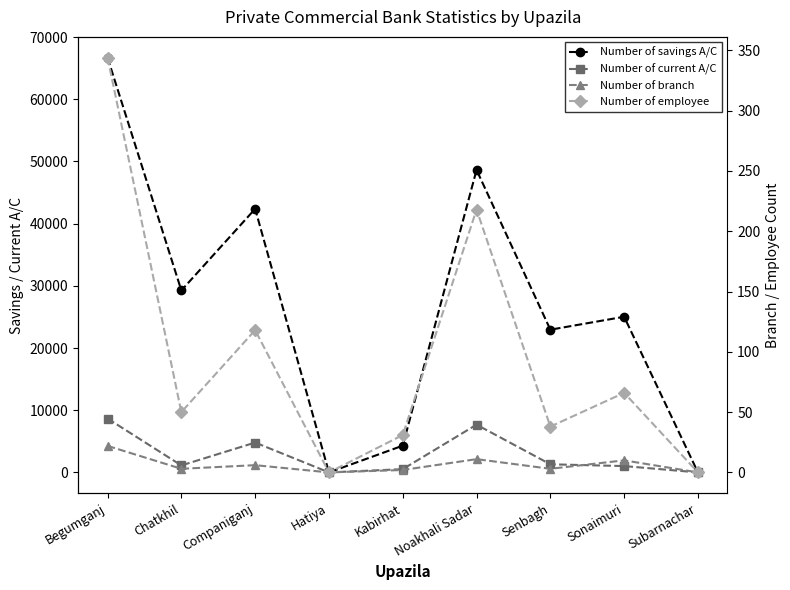

At which category is the sum across all series the highest?

Begumganj